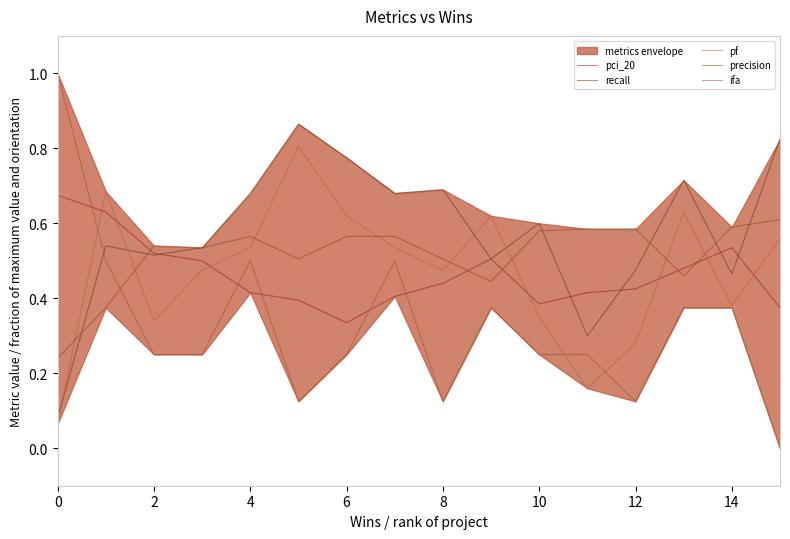

What is the difference between the pf values at 4 and 10?

0.2